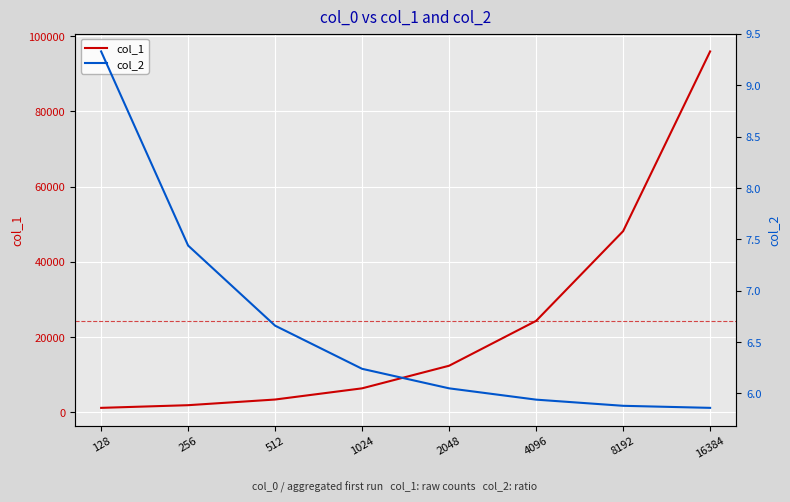

Between 512 and 128, which is larger?

512